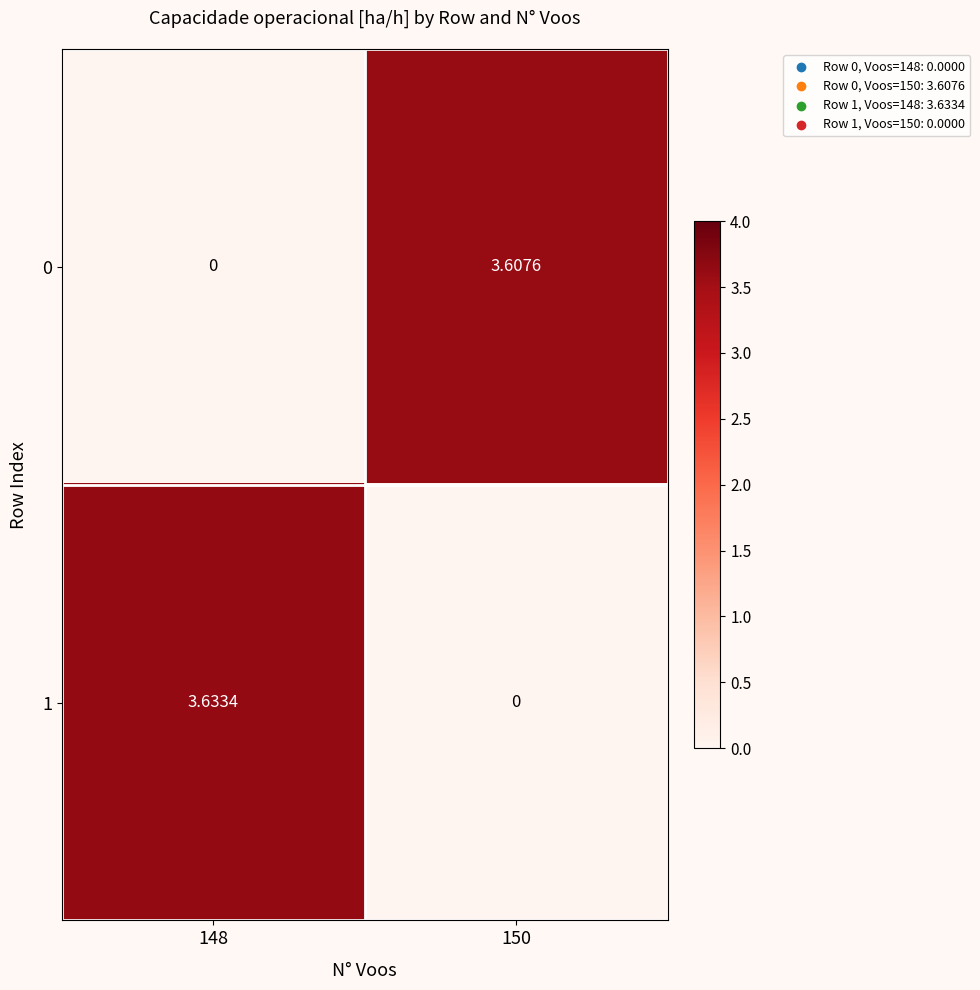

Is the value of 1 at 148 greater than the value of 0 at 148?

Yes